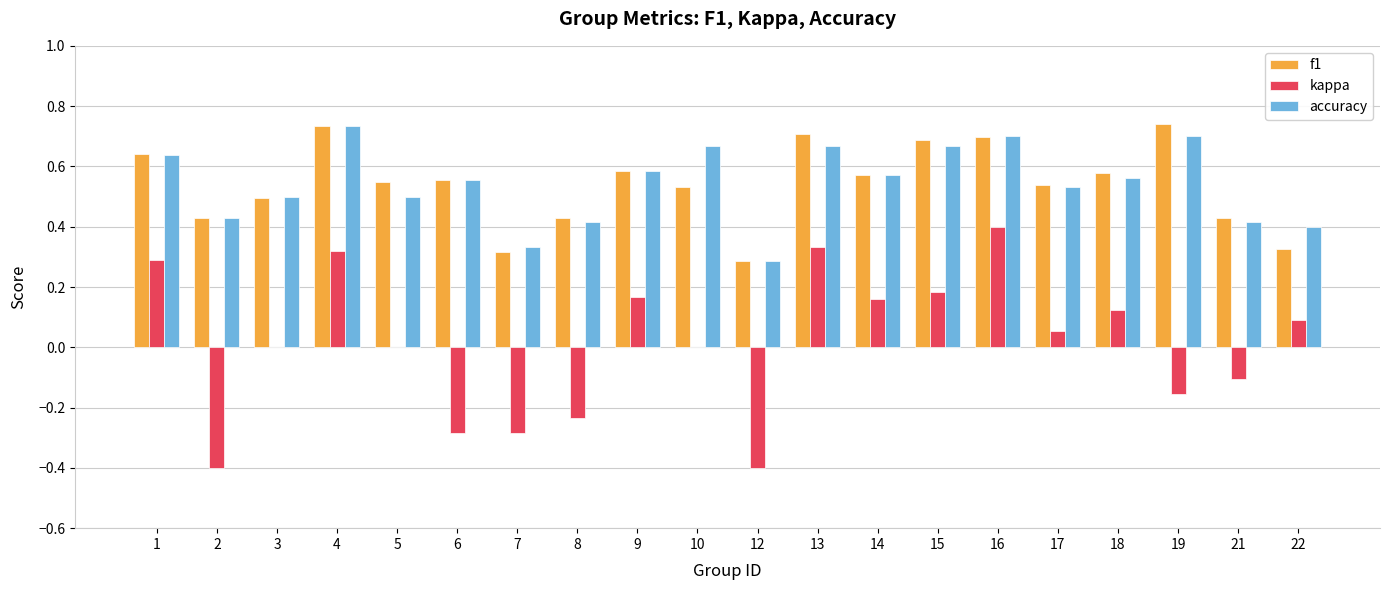

The kappa series shows 0.1 at 18. True or false?

True